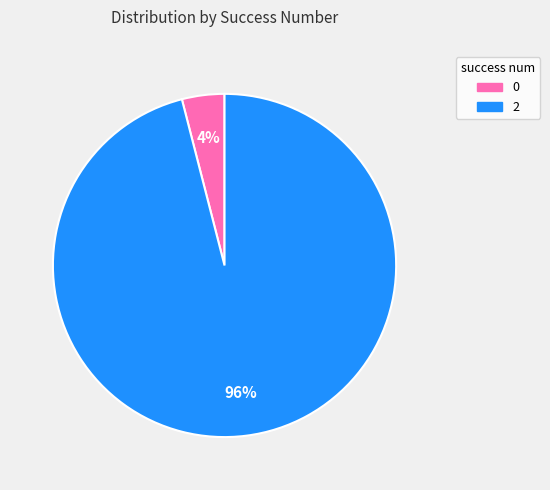

Combined, do 2 and 0 account for over 50%?

Yes